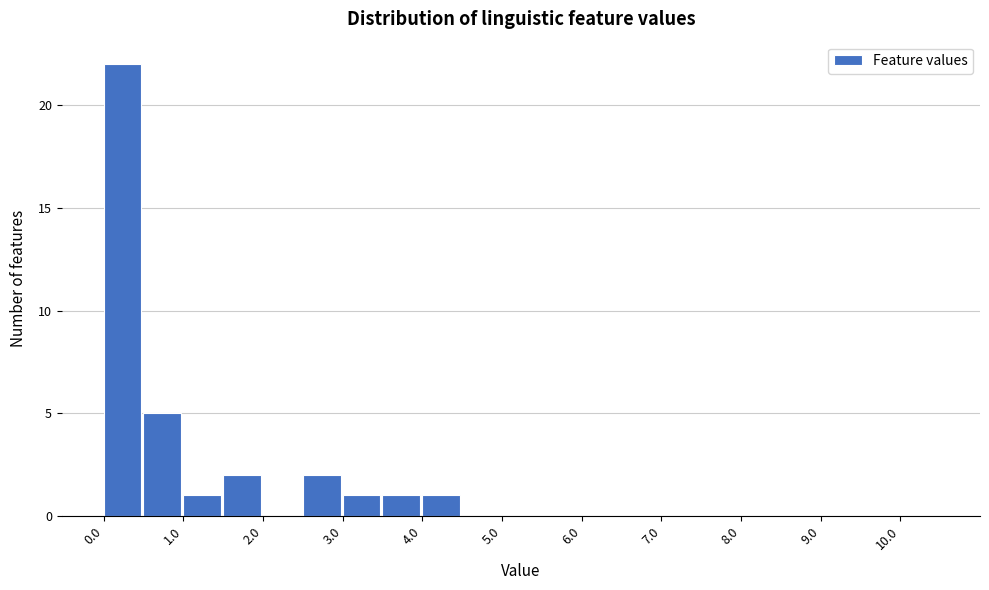

Reading left to right, transcribe this chart: for each bar, give the range it covers on the x-axis and its height. The values are not printed on the chart, so give them approximately, as read against the axis.

0.0 to 0.5: 22
0.5 to 1.0: 5
1.0 to 1.5: 1
1.5 to 2.0: 2
2.0 to 2.5: 0
2.5 to 3.0: 2
3.0 to 3.5: 1
3.5 to 4.0: 1
4.0 to 4.5: 1
4.5 to 5.0: 0
5.0 to 5.5: 0
5.5 to 6.0: 0
6.0 to 6.5: 0
6.5 to 7.0: 0
7.0 to 7.5: 0
7.5 to 8.0: 0
8.0 to 8.5: 0
8.5 to 9.0: 0
9.0 to 9.5: 0
9.5 to 10.0: 0
10.0 to 10.5: 0